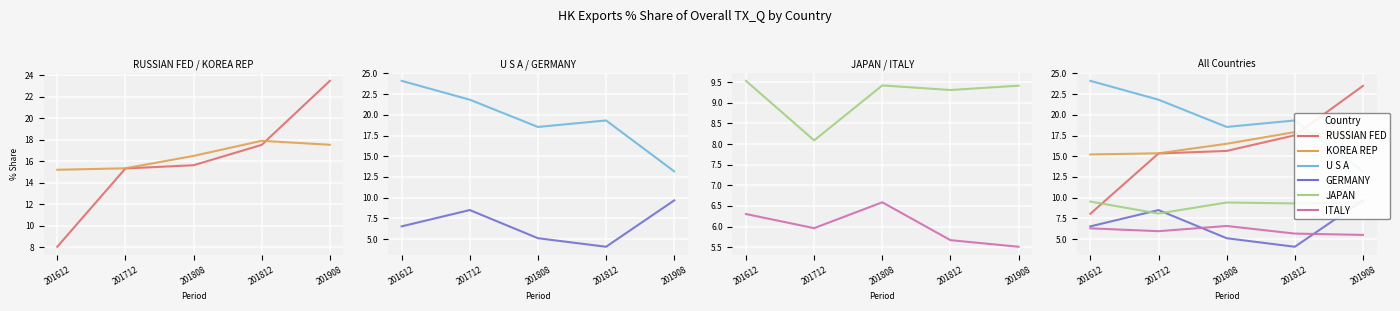

What is the value of the KOREA REP point at the 2nd from the left?

15.4